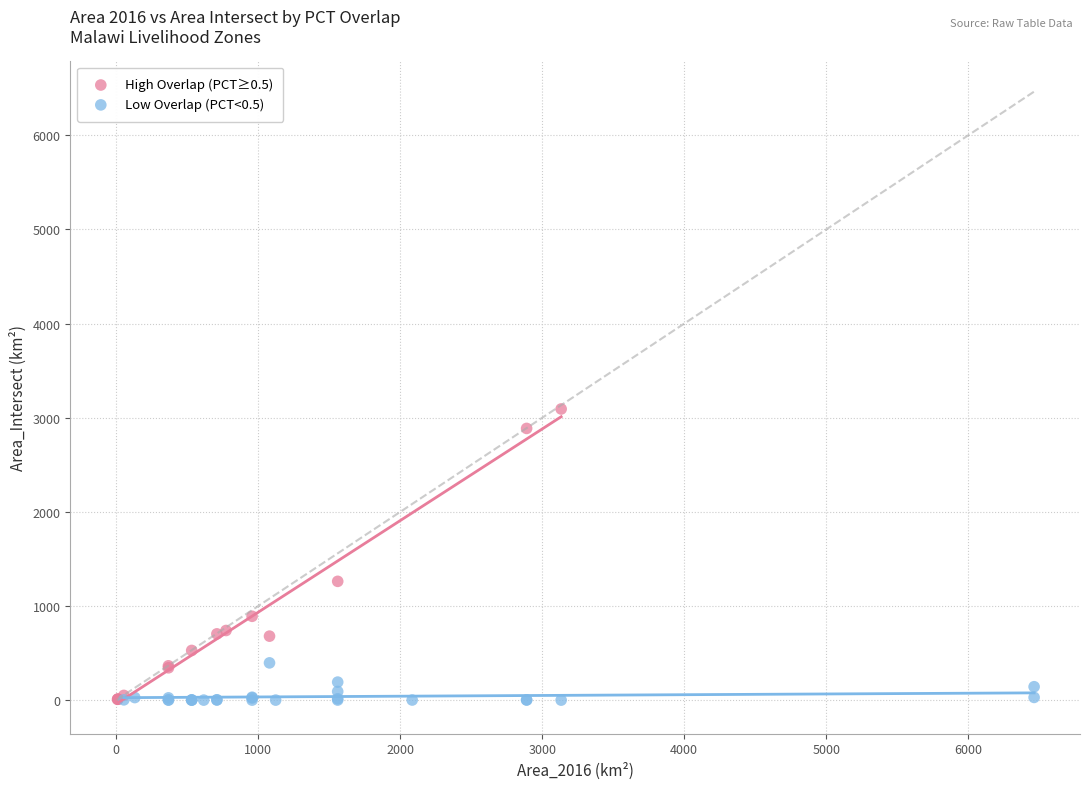

What are all the series names shown in the legend?

High Overlap (PCT≥0.5), Low Overlap (PCT<0.5)